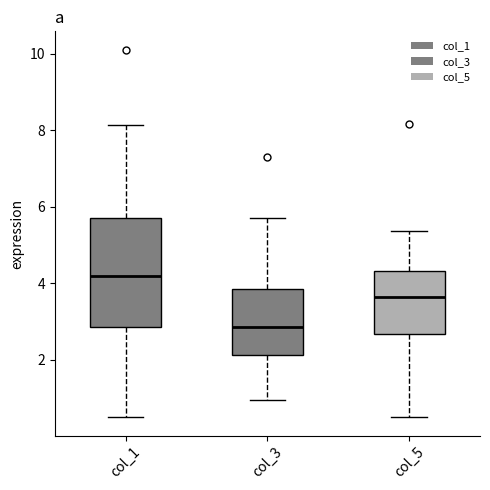

Reading left to right, read every box against the y-axis: the position of its median line, the range the box covers, and the ends of its whiskers. The values are not printed on the chart, so give them approximately, as read against the axis.

col_1: median 4.2, box 2.8 to 5.8, whiskers 0.6 to 8.2
col_3: median 2.8, box 2.2 to 3.8, whiskers 1.0 to 5.8
col_5: median 3.6, box 2.6 to 4.4, whiskers 0.6 to 5.4